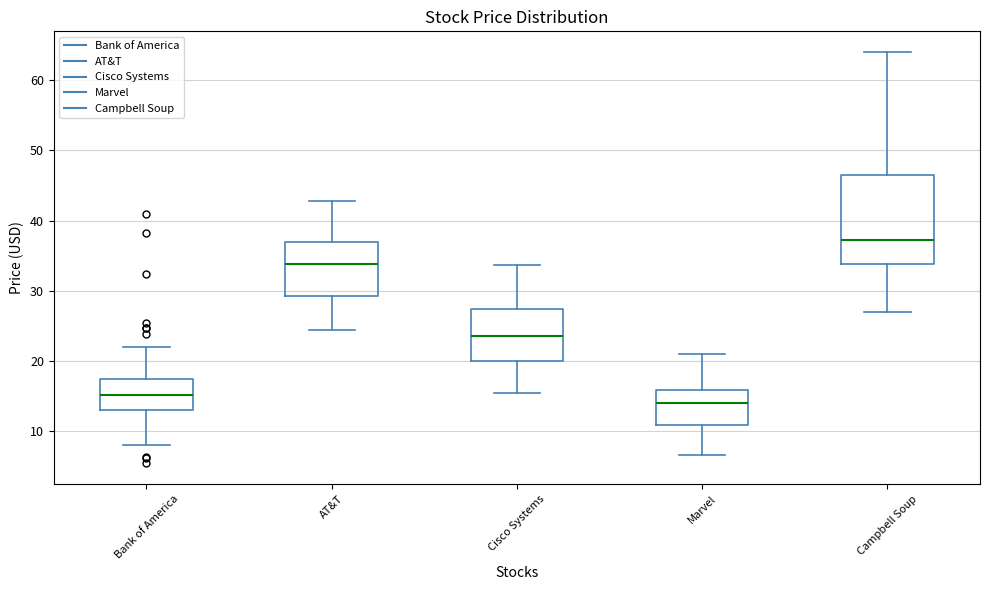

Where does the lower whisker of the box for Marvel end on the y-axis? The values are not printed on the chart, so give them approximately, as read against the axis.

7